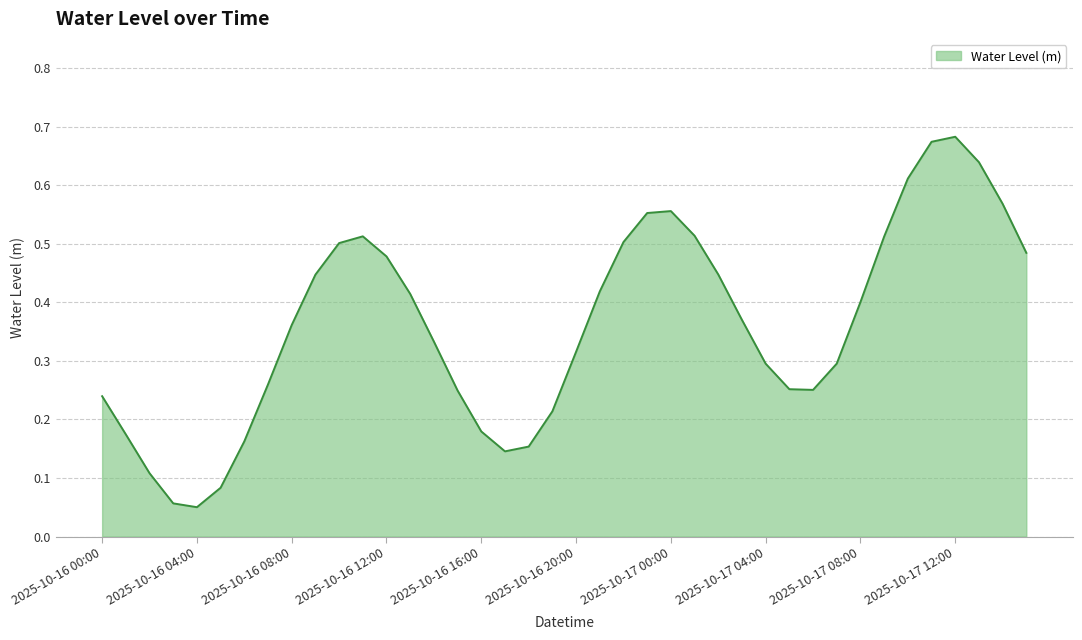

Is this an area chart (filled region under the line)?

Yes